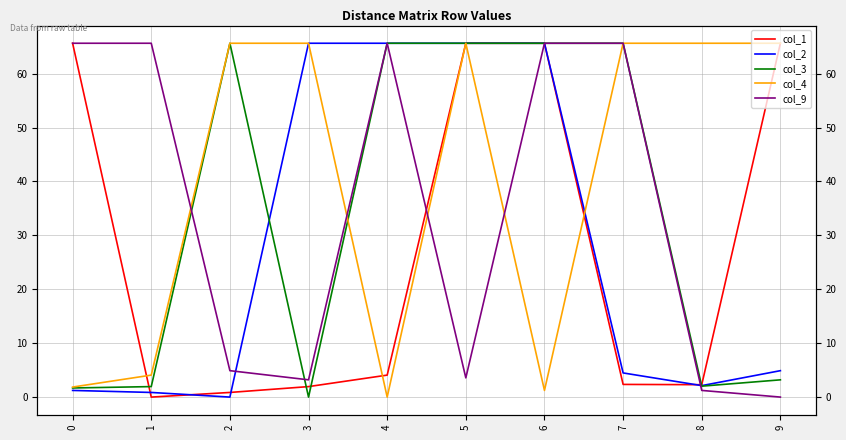

True or false: col_1 and col_4 intersect in this chart.

True